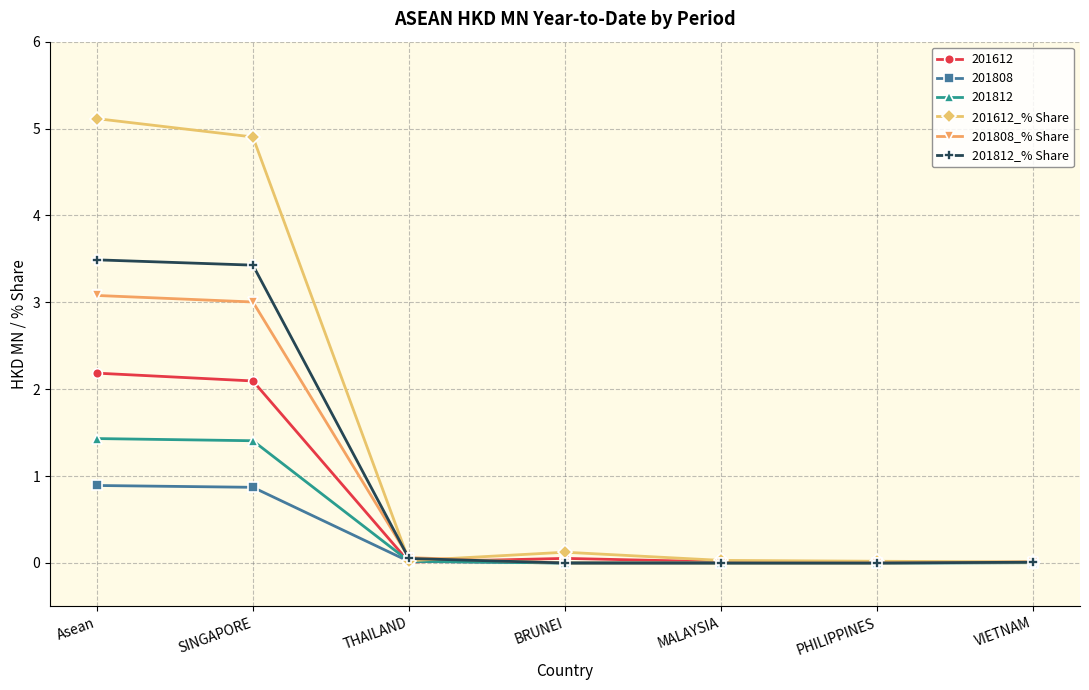

List the series in order of their peak value, highest first.

201612_% Share, 201812_% Share, 201808_% Share, 201612, 201812, 201808